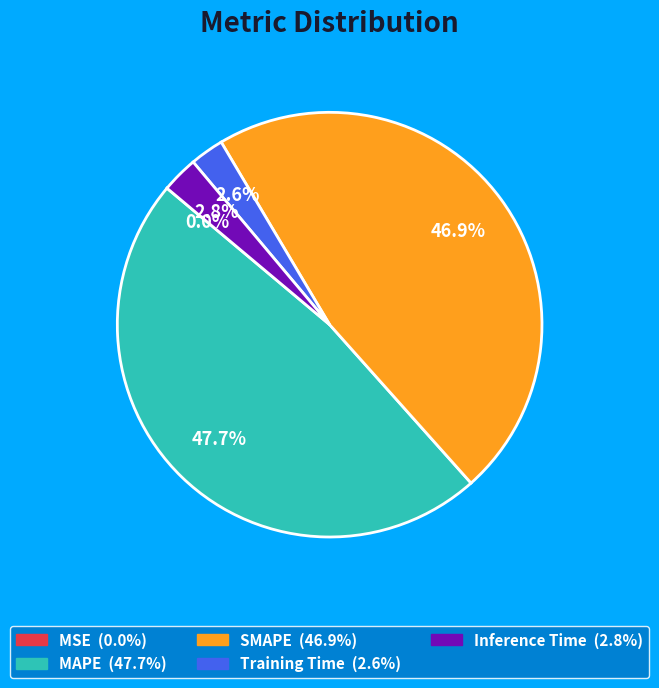

What is the ratio of the value at SMAPE to the value at MAPE?

1.0